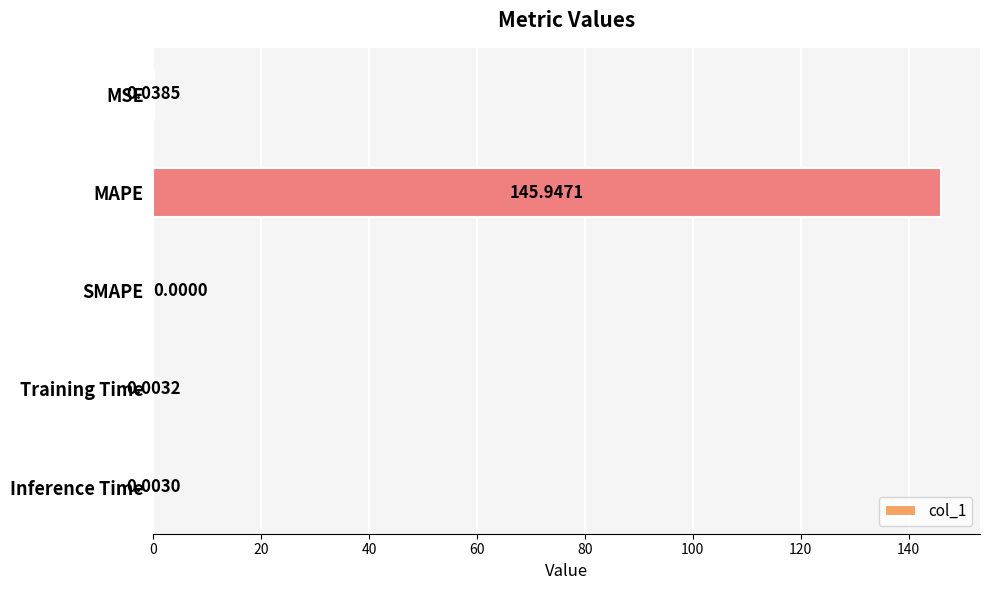

At which label is the value closest to 72?

MSE